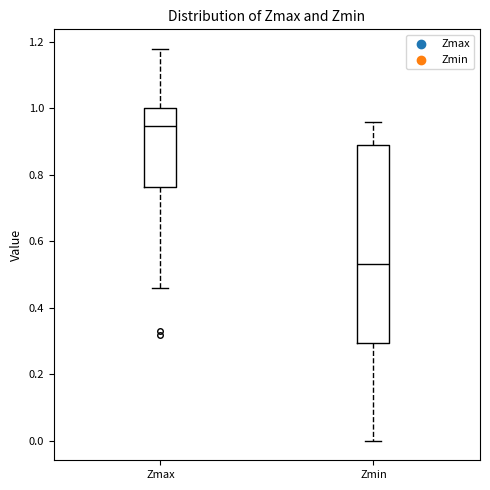

Which box's median line is the lowest?

Zmin